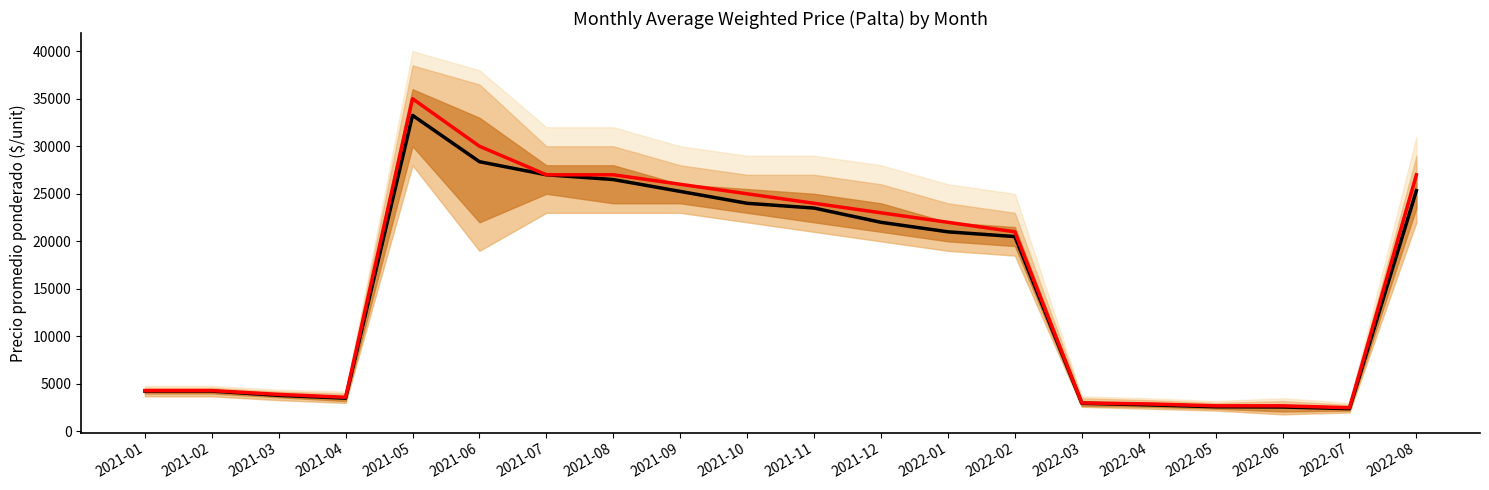

What is the minimum value for CY?

2500